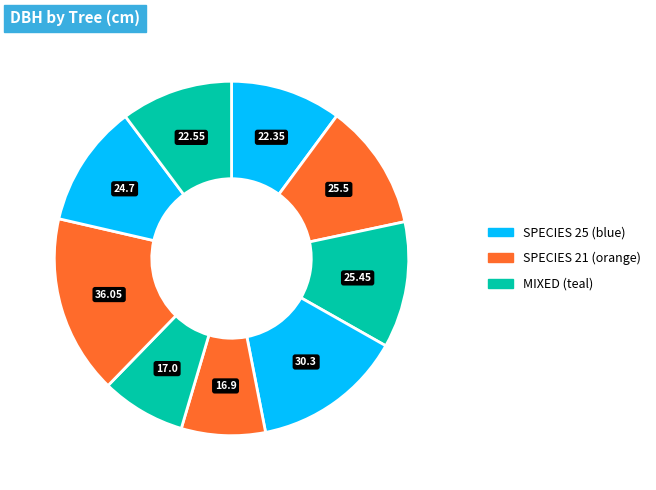

How many segments does this pie chart have?

9